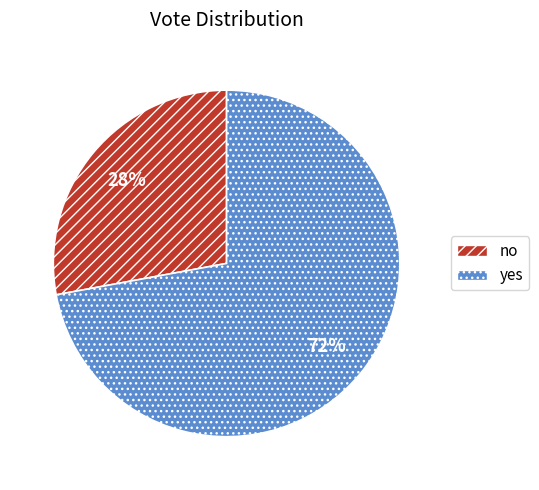

Do no and yes together represent more than half of the pie?

Yes